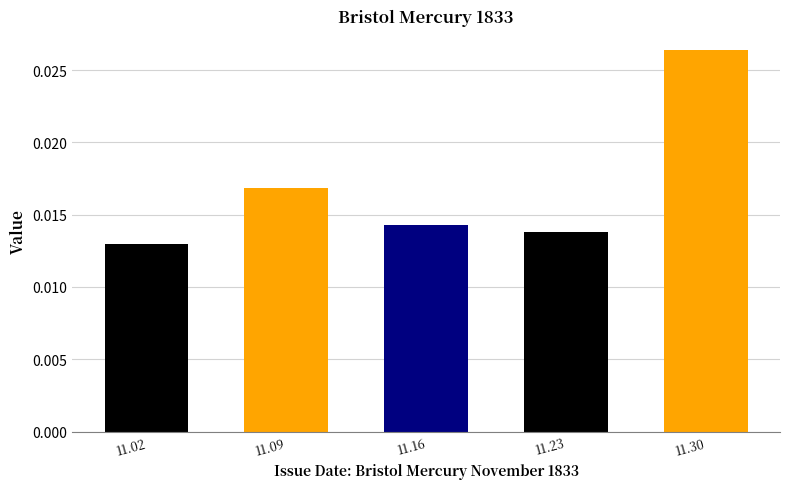

Count the number of data series in this chart.

1